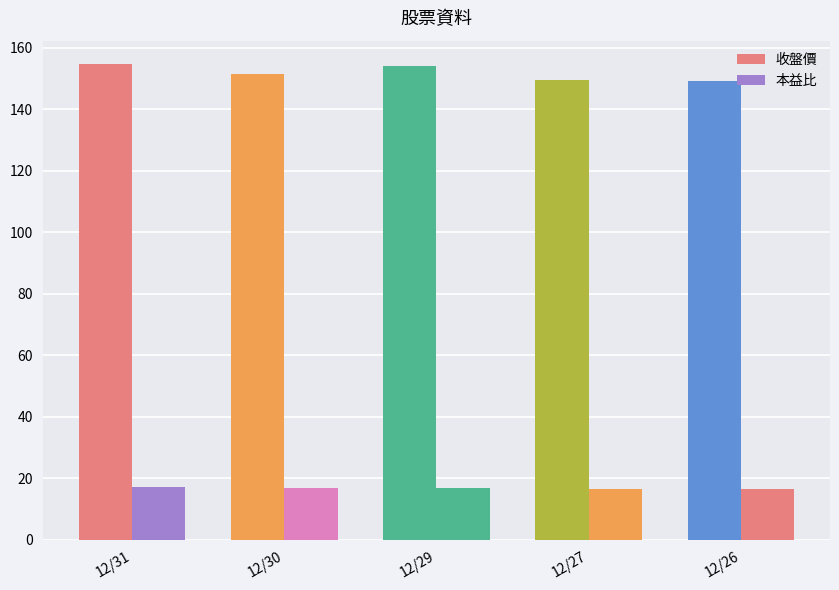

What are all the series names shown in the legend?

收盤價, 本益比